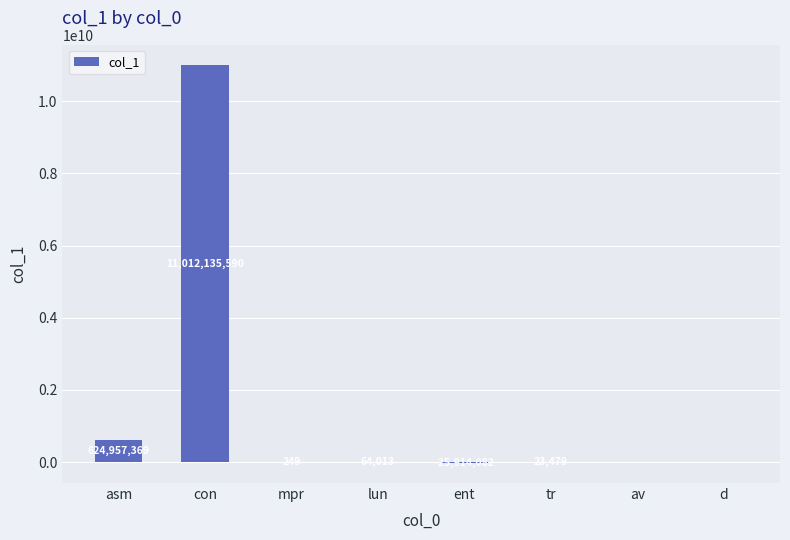

The value at av is 0. True or false?

True